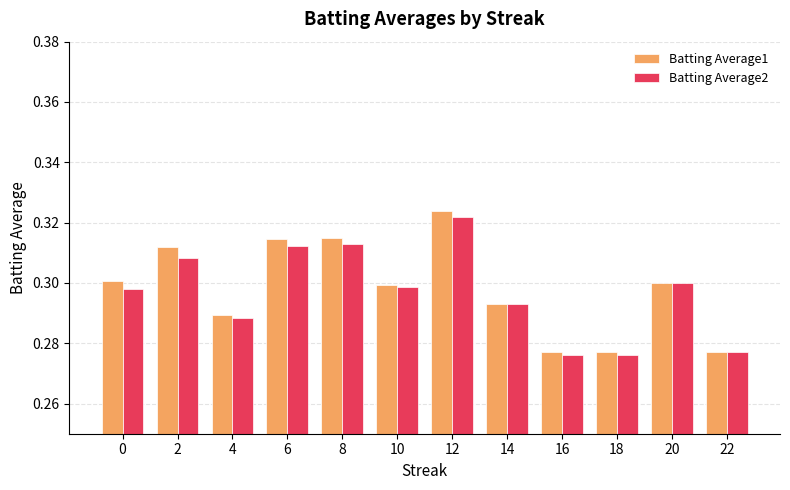

Which category has the highest value in the Batting Average2 series?

12